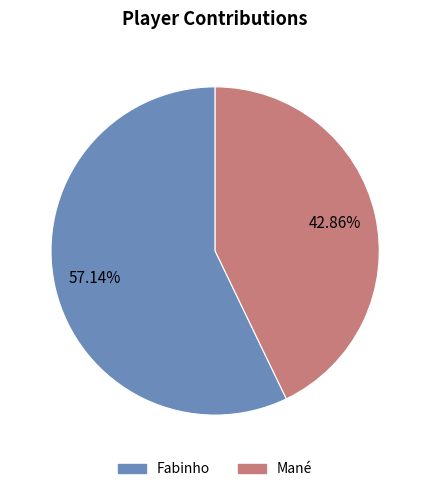

Which category accounts for the majority?

Fabinho